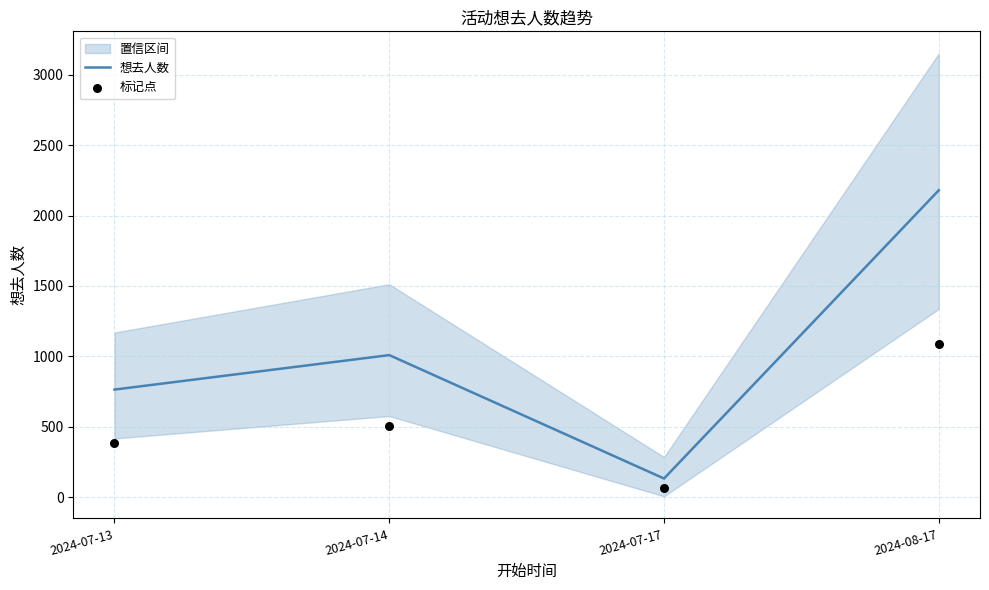

Which series has the largest total across all categories?

想去人数